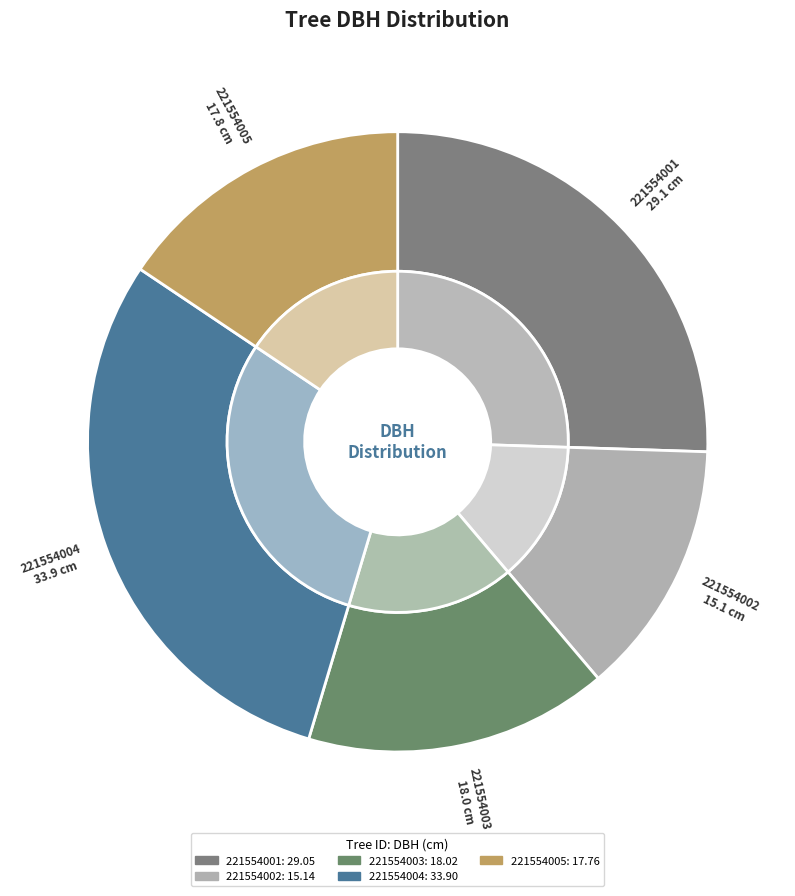

To the nearest percent, what is the combined percentage of 221554004 and 221554005?

45%